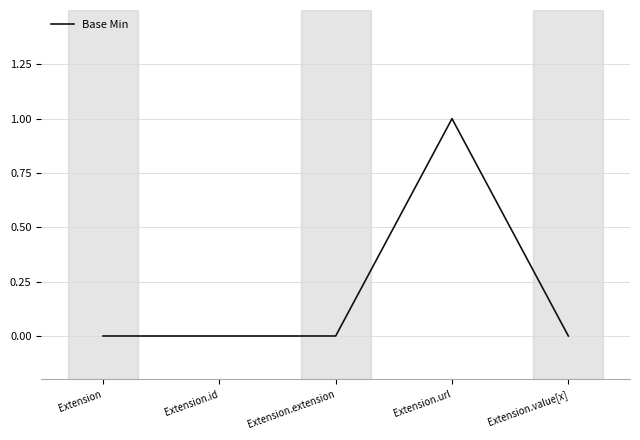

Which has a higher value, Extension.url or Extension.id?

Extension.url